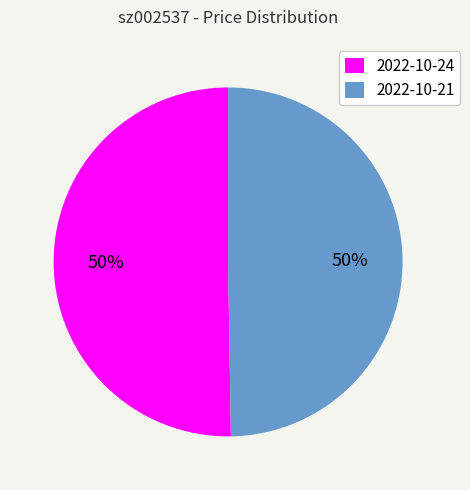

What percentage is the 2022-10-21 slice, to the nearest percent?

50%